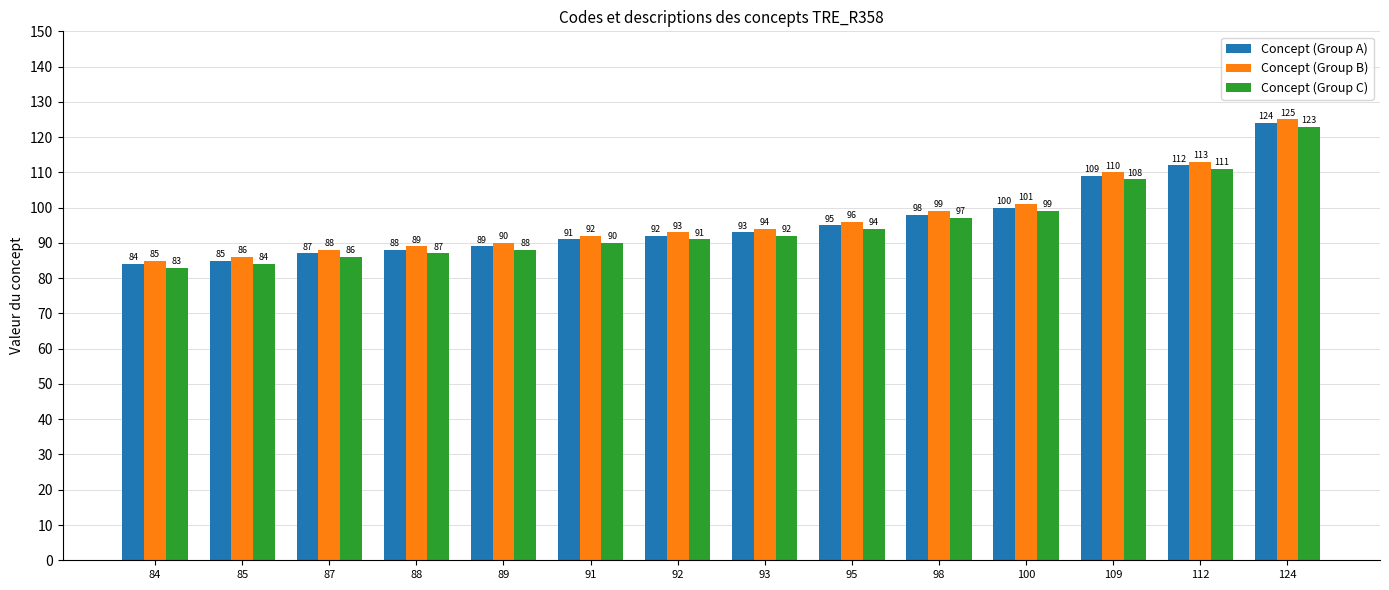

At which category is the sum across all series the highest?

124